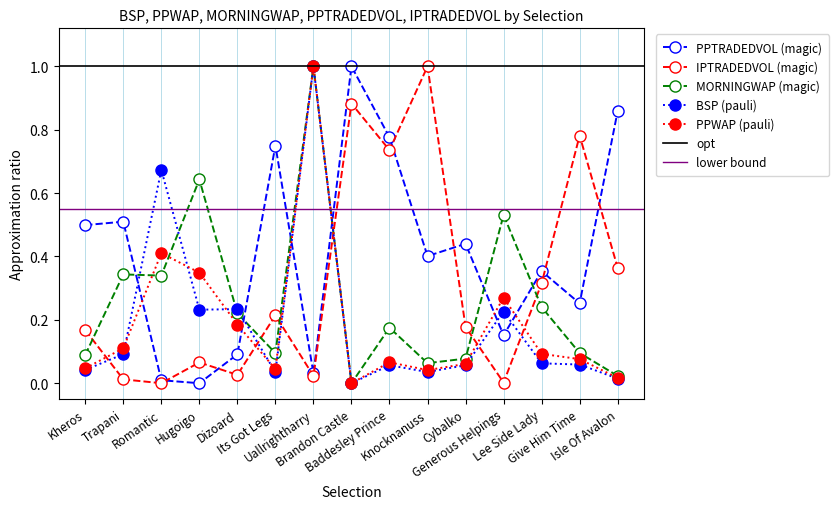

The value of PPTRADEDVOL at Brandon Castle is 0.5. True or false?

False